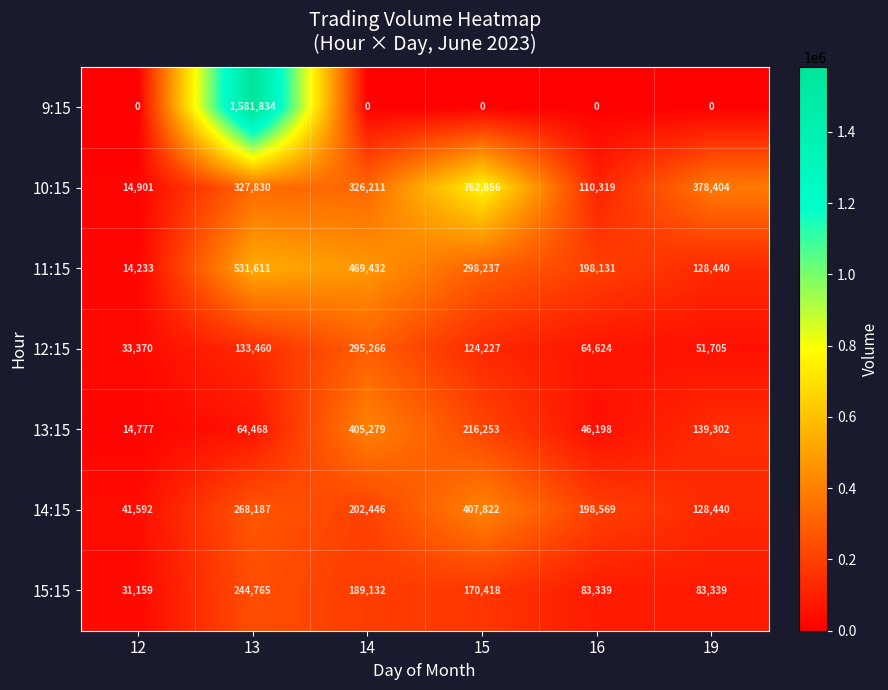

What is the average value of the 15:15 series?

133692